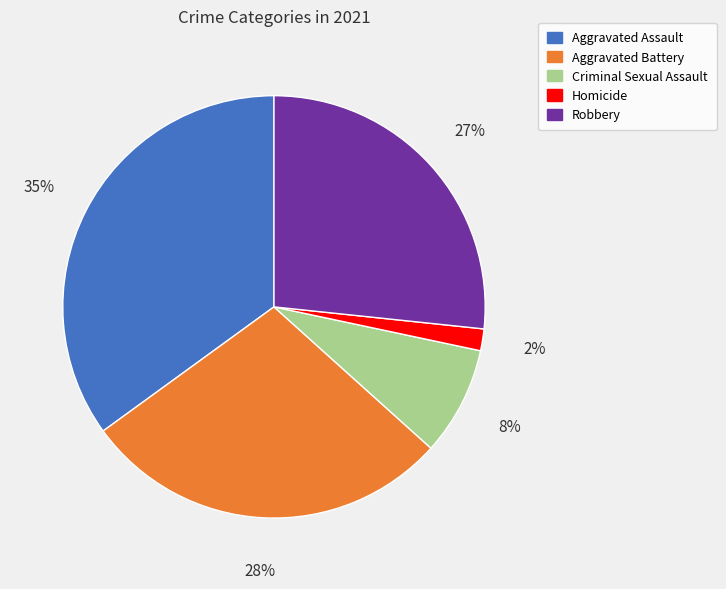

To the nearest percent, what is the combined percentage of Robbery and Aggravated Battery?

55%